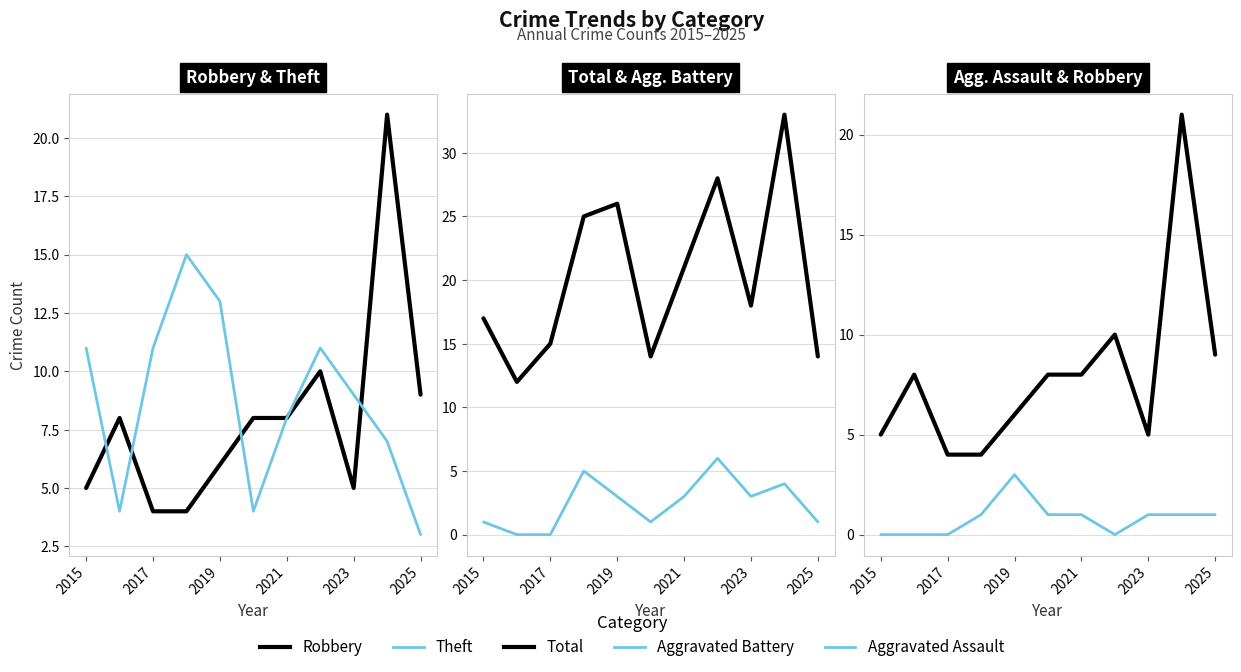

True or false: Theft has a value of 9 at 2023.

True